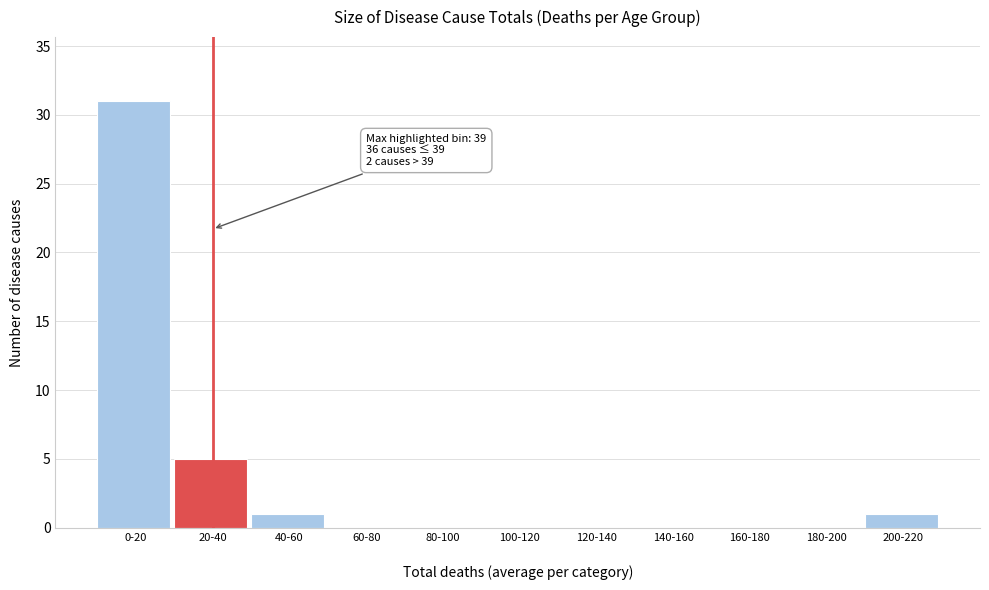

What is the greatest value displayed?

31